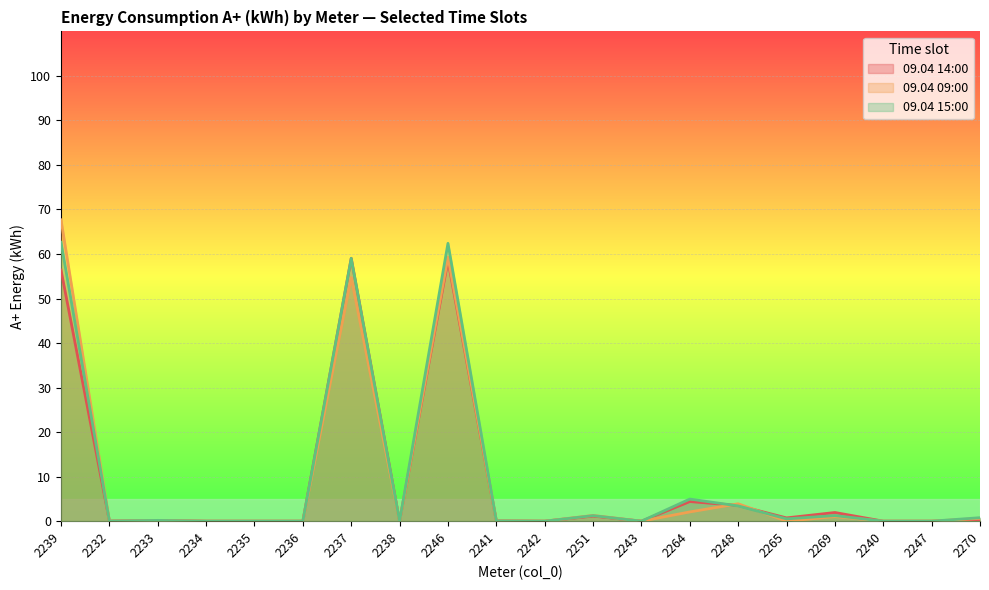

True or false: 09.04 14:00 has a value of 4.4 at 2264.

True